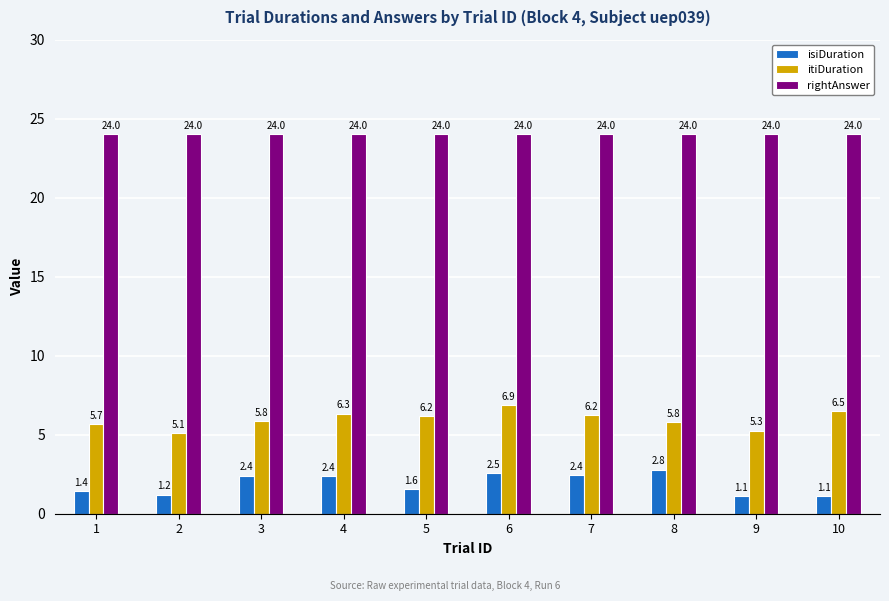

Are the bars horizontal?

No